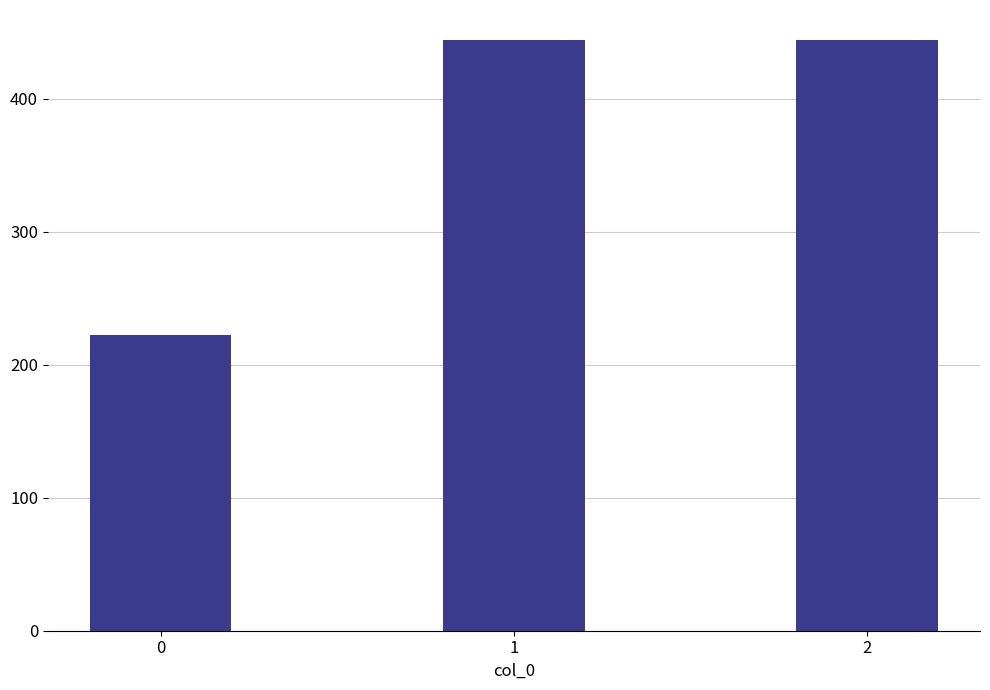

Is it true that the value at 0 is 222.2?

True